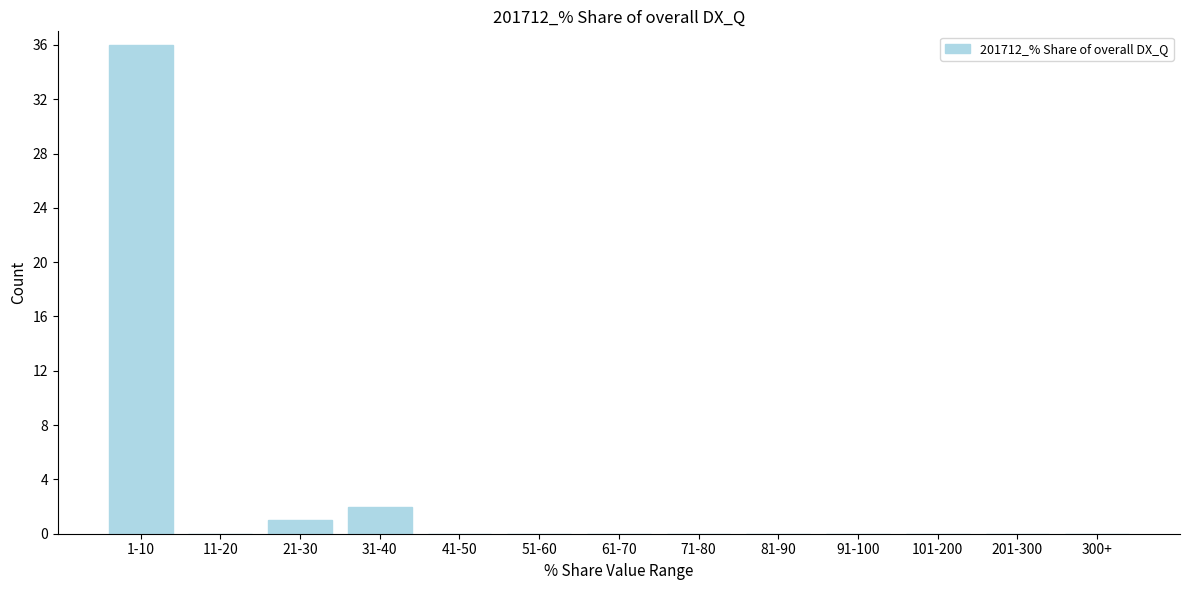

Reading left to right, list all the values displayed in this chart.

1-10=36	11-20=0	21-30=1	31-40=2	41-50=0	51-60=0	61-70=0	71-80=0	81-90=0	91-100=0	101-200=0	201-300=0	300+=0